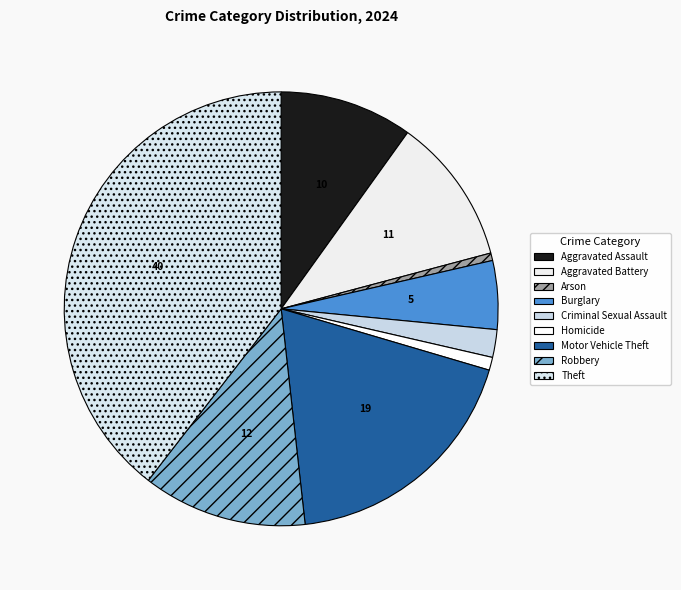

How many segments does this pie chart have?

9